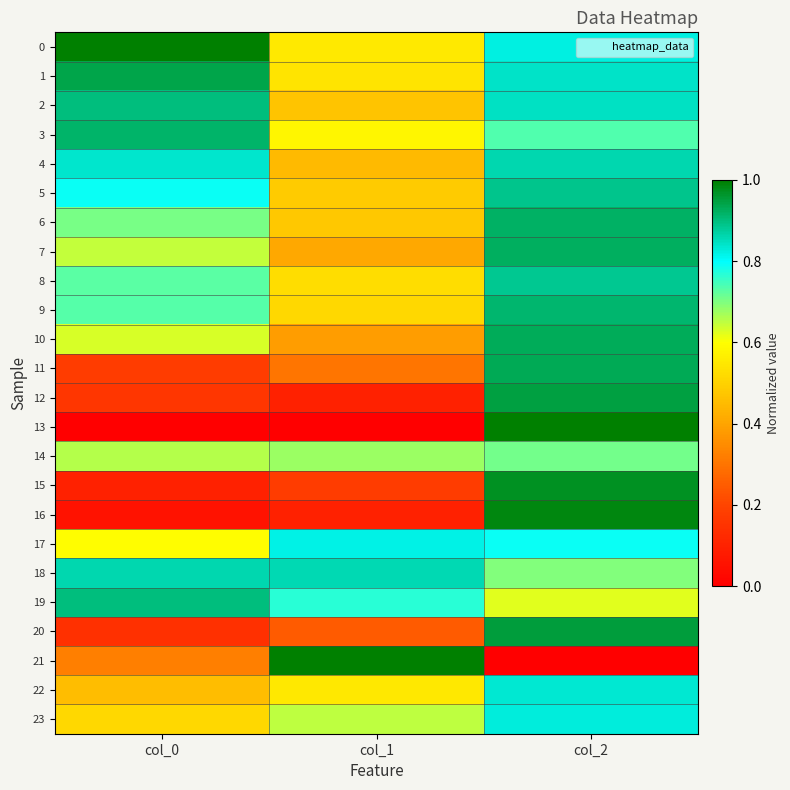

What is the total value across all series at col_2?

19.8